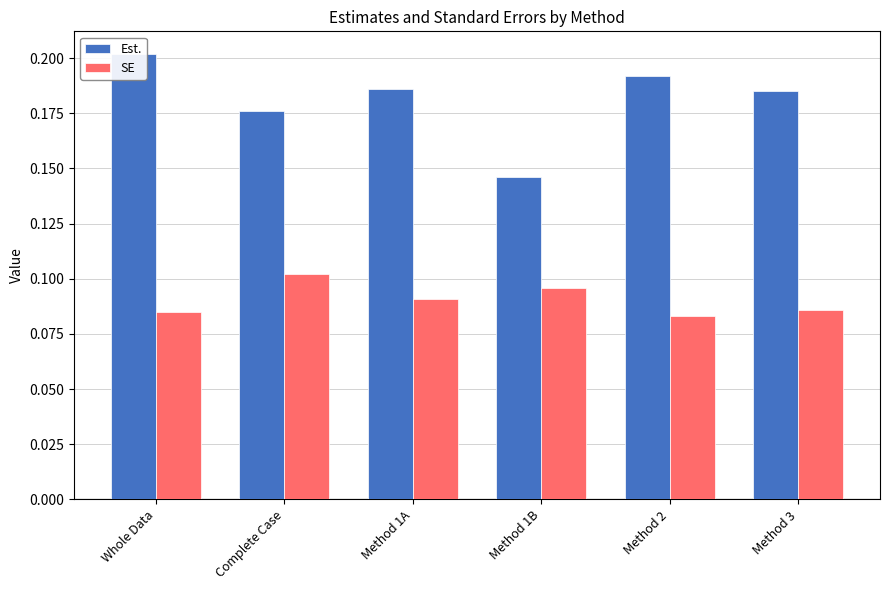

At which label is Est. closest to 0?

Method 1B